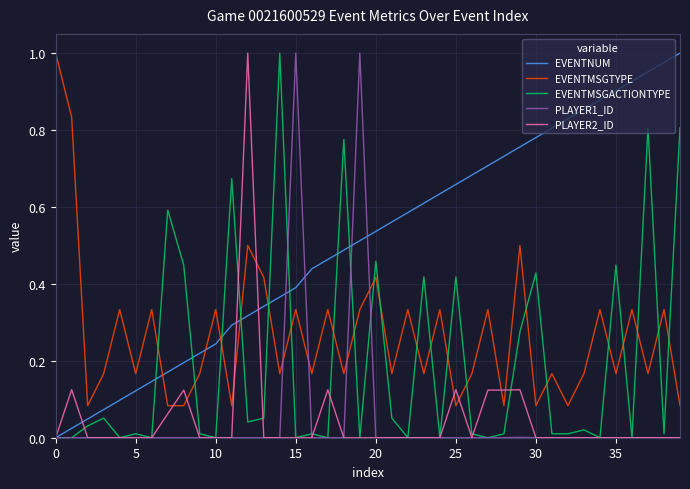

Which series ends up on top after the final intersection of EVENTNUM and EVENTMSGTYPE?

EVENTNUM